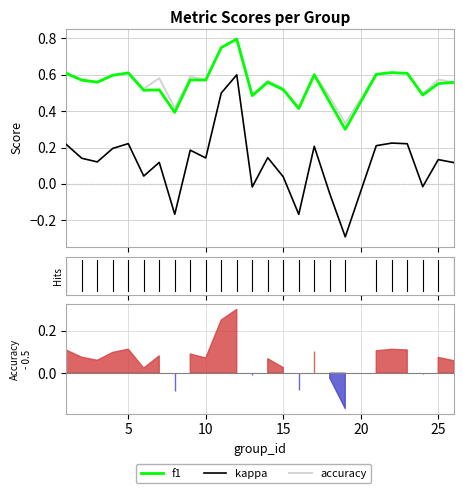

In kappa, how many points are higher than both neighbors (excluding endpoints)?

8